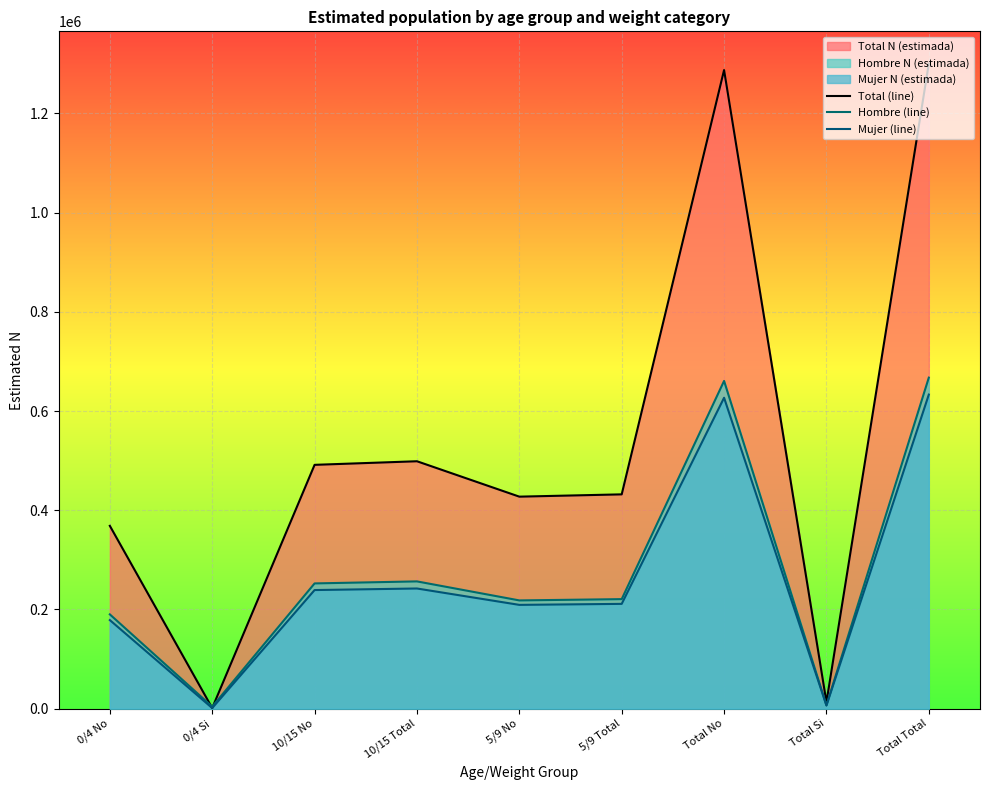

At how many categories does at least one series exceed 708175?

2